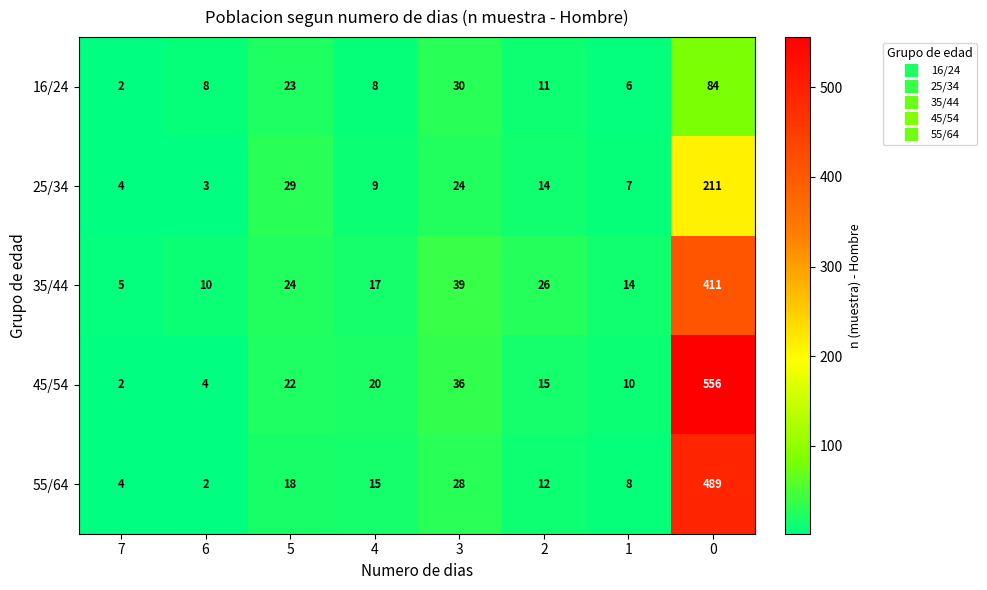

Is it true that 55/64 equals 489 at 0?

True